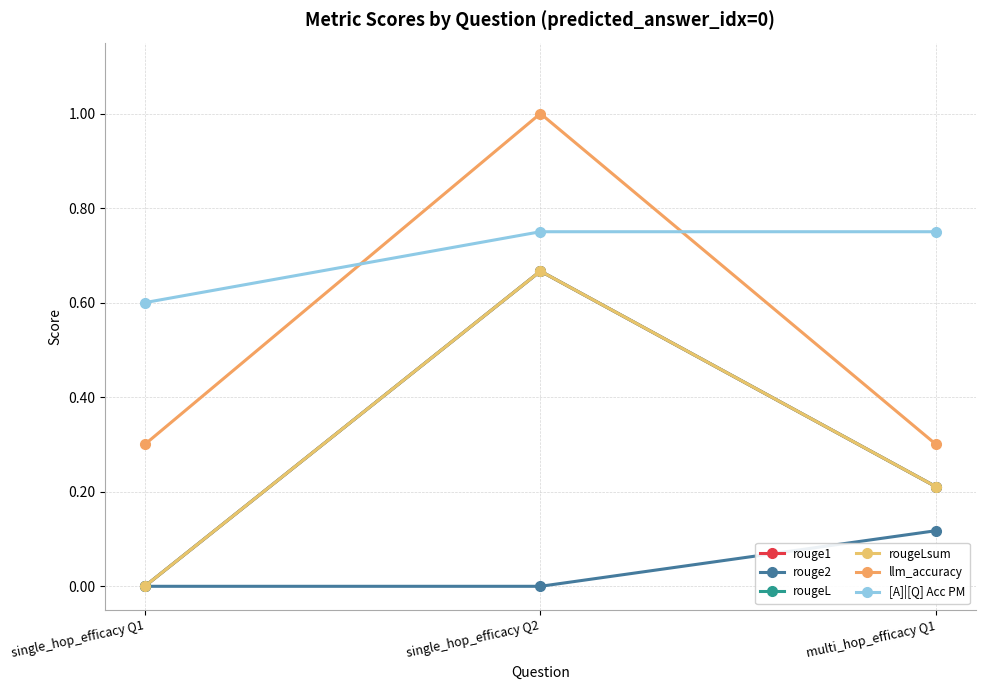

Is this an area chart (filled region under the line)?

No